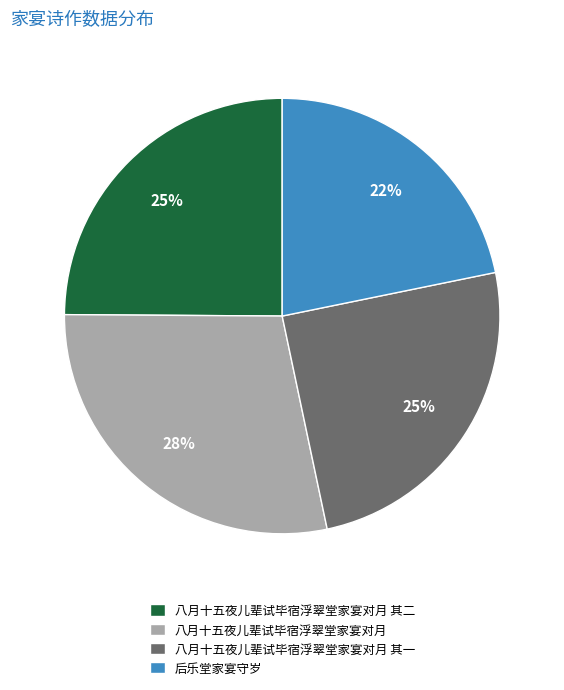

What is the ratio of the value at 八月十五夜儿辈试毕宿浮翠堂家宴对月 to the value at 八月十五夜儿辈试毕宿浮翠堂家宴对月 其二?

1.1